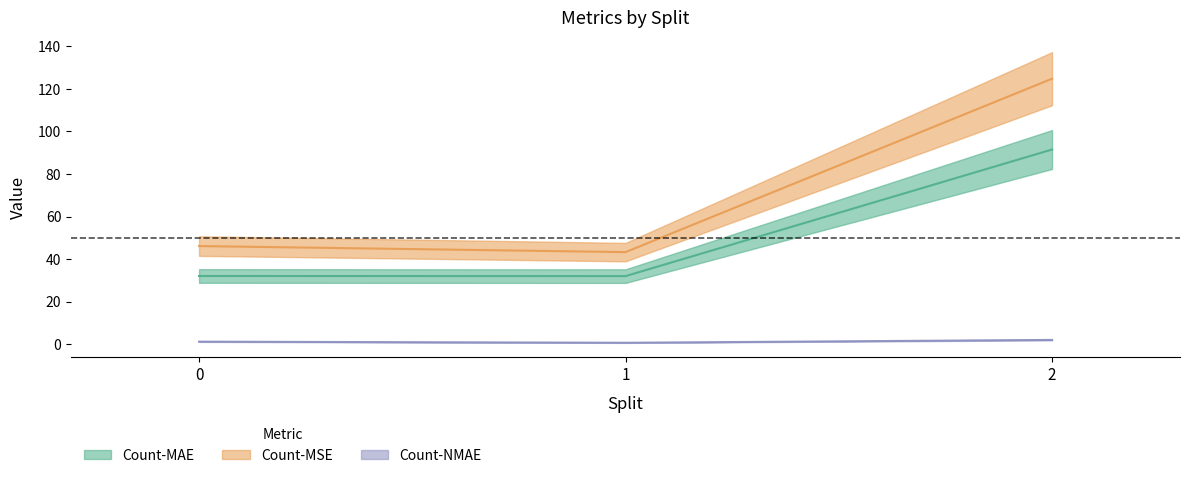

What is the difference between the maximum and minimum values in the Count-MAE series?

59.5